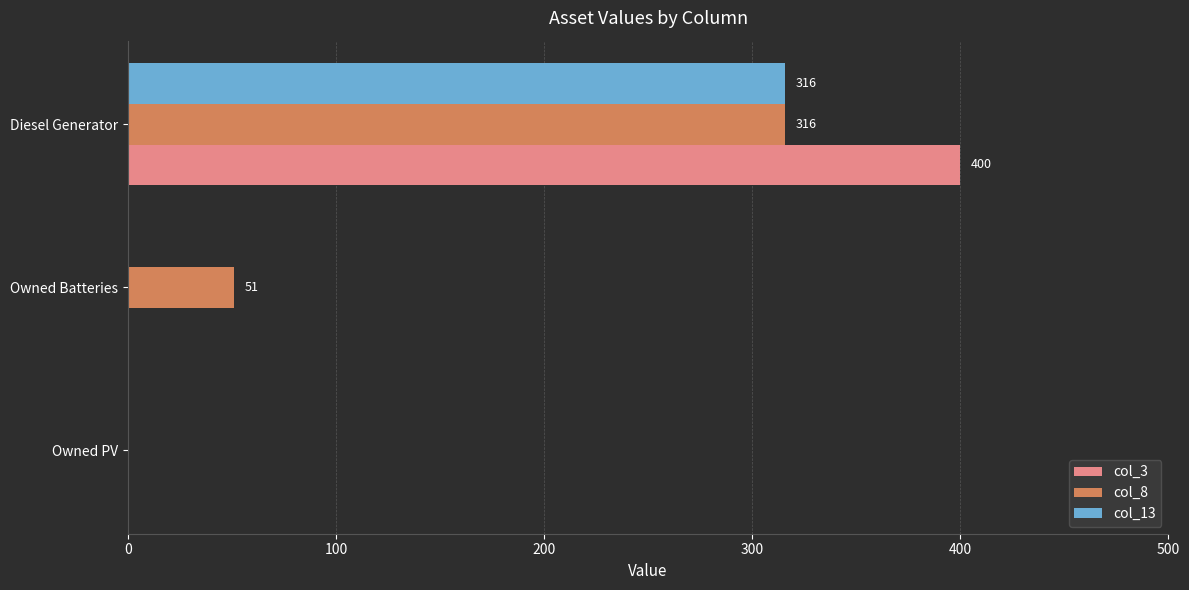

The value of col_3 at Owned Batteries is 159. True or false?

False